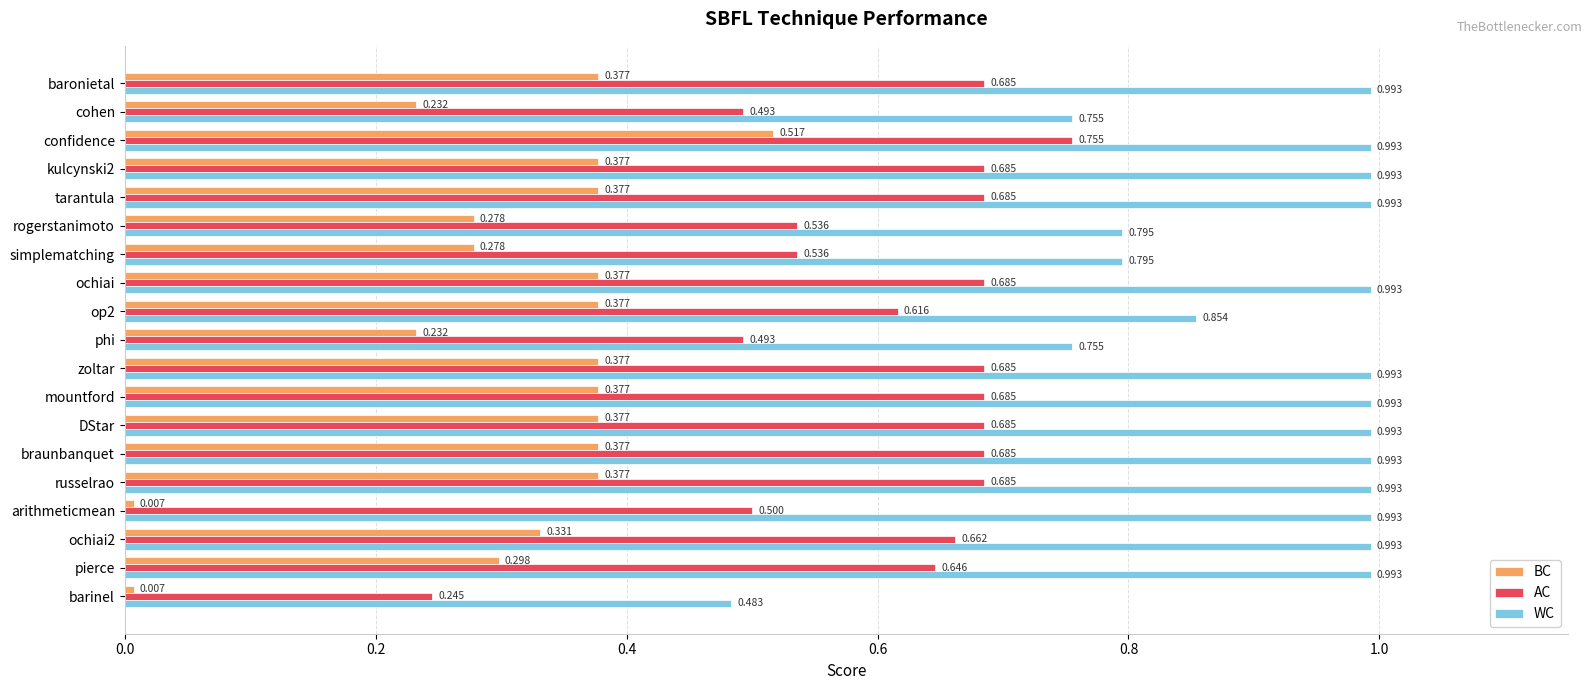

List the series in order of their overall mean, lowest first.

BC, AC, WC